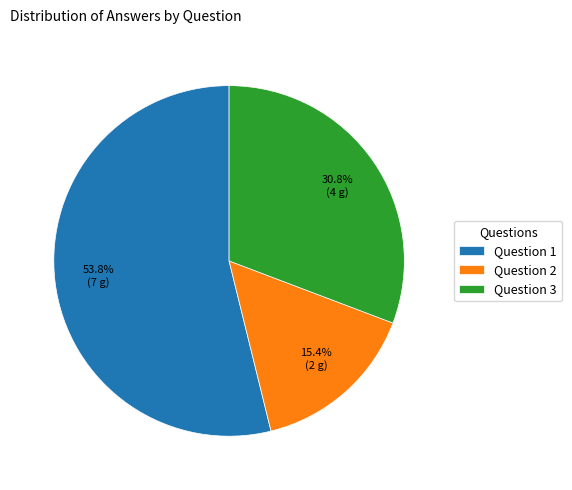

What is the ratio of the value at Question 3 to the value at Question 2?

2.0